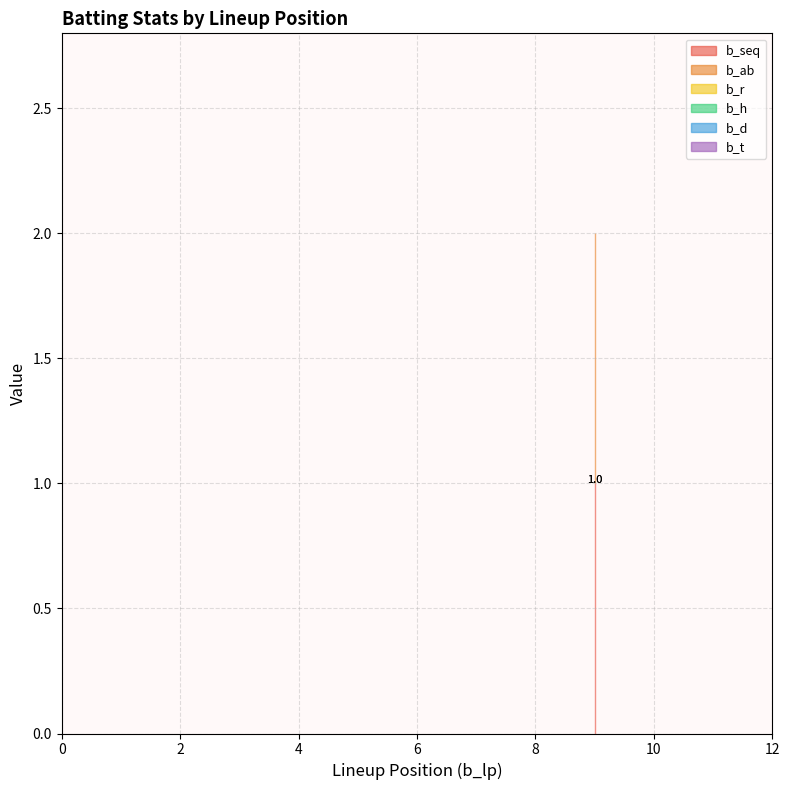

What is the label of the 2nd point from the left?

1